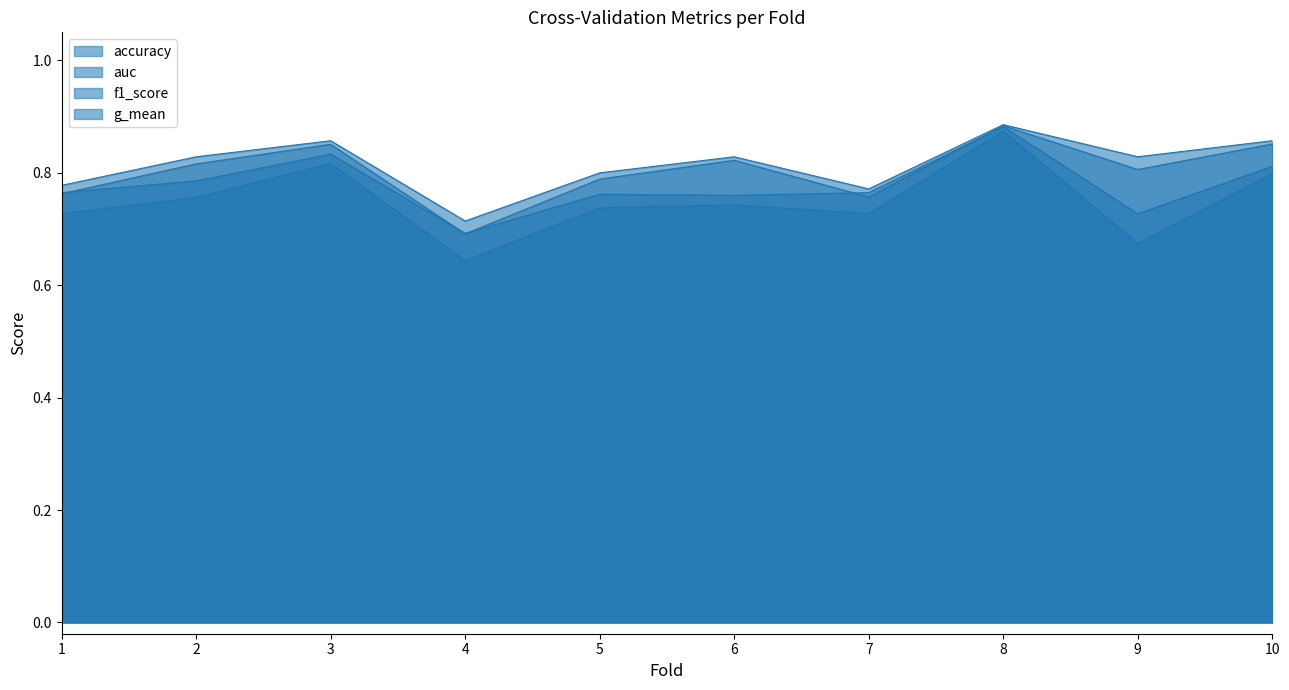

How many lines are shown in the chart?

4